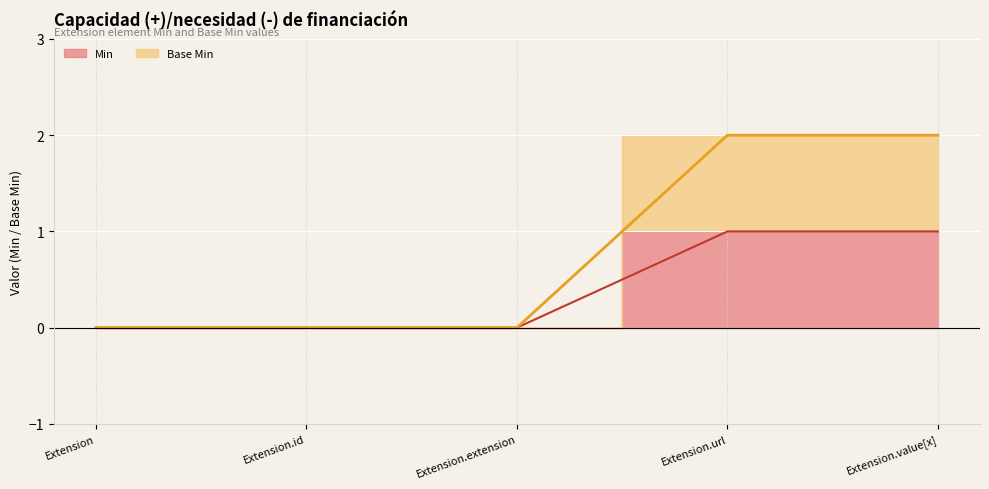

What is the label of the 4th point from the left?

Extension.url